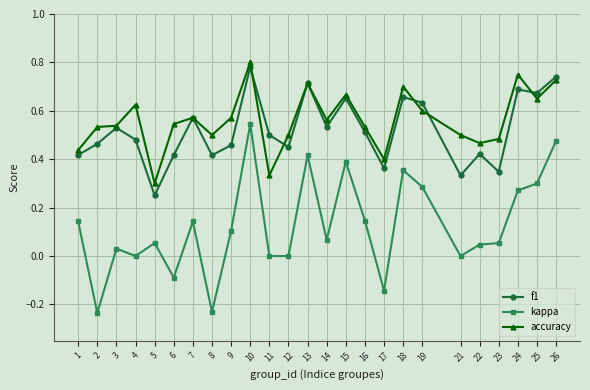

Is it true that f1 equals 0.5 at 3?

True